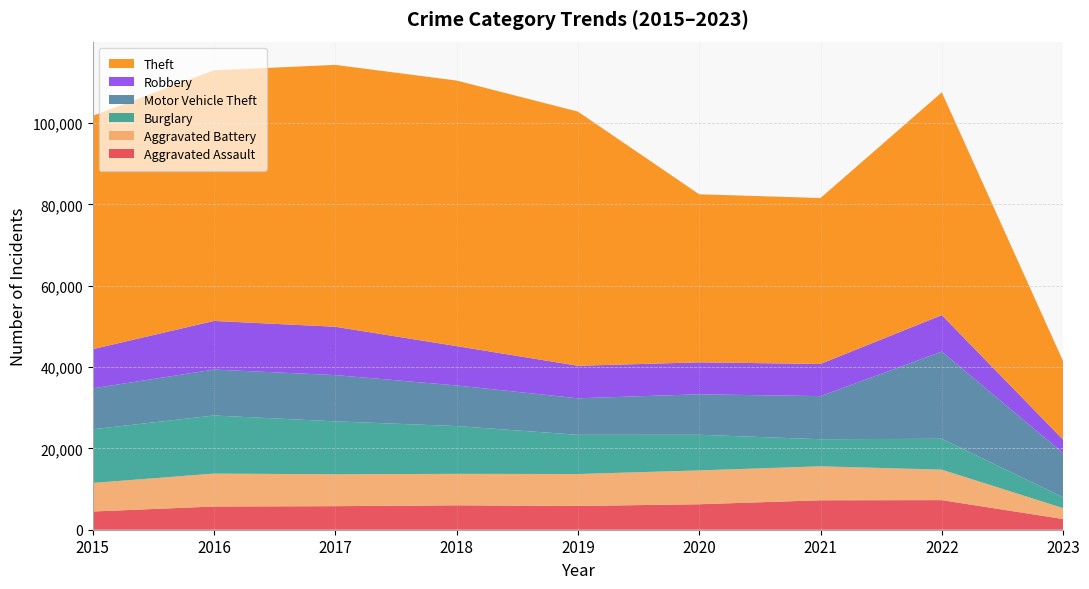

Reading left to right, extract all data points from this chart.

Aggravated Assault: 4480	5712	5793	6001	5841	6263	7243	7277	2627
Aggravated Battery: 7018	8085	7845	7734	7857	8319	8346	7486	2683
Burglary: 13184	14289	13001	11746	9639	8757	6659	7593	2657
Motor Vehicle Theft: 10068	11286	11380	9985	8977	9956	10598	21440	10850
Robbery: 9638	11960	11880	9680	7994	7855	7917	8966	3320
Theft: 57350	61619	64382	65286	62491	41318	40791	54774	19293